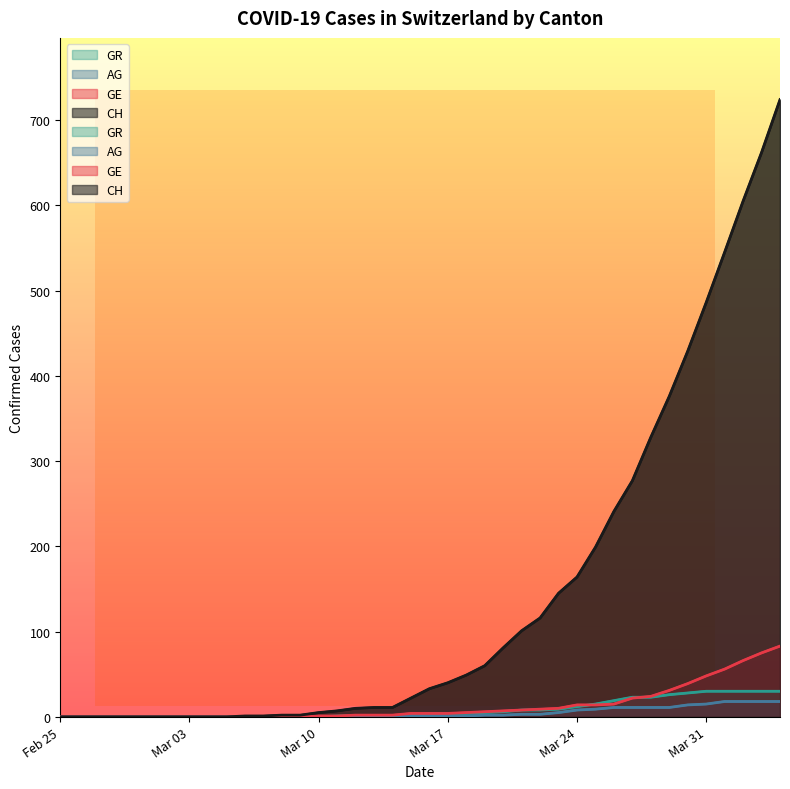

Is it true that GE equals 4 at 2020-03-16?

True